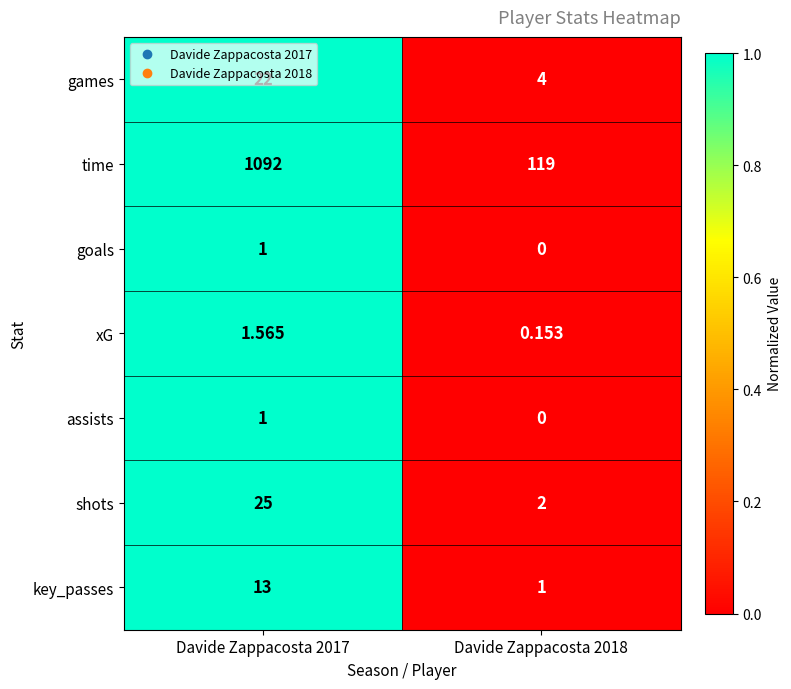

Between Davide Zappacosta 2017 and Davide Zappacosta 2018, which series saw the biggest shift?

time